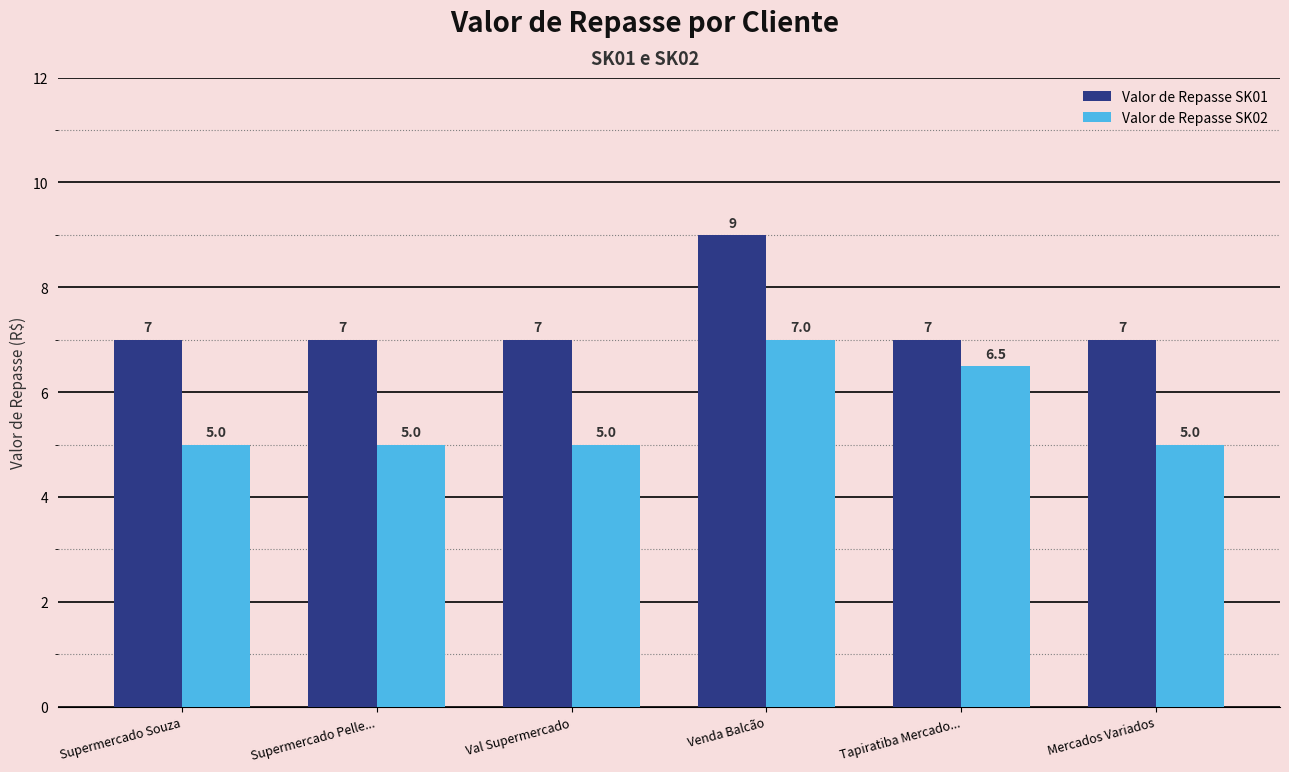

What is the difference between the maximum and minimum values in the Valor de Repasse SK02 series?

2.0